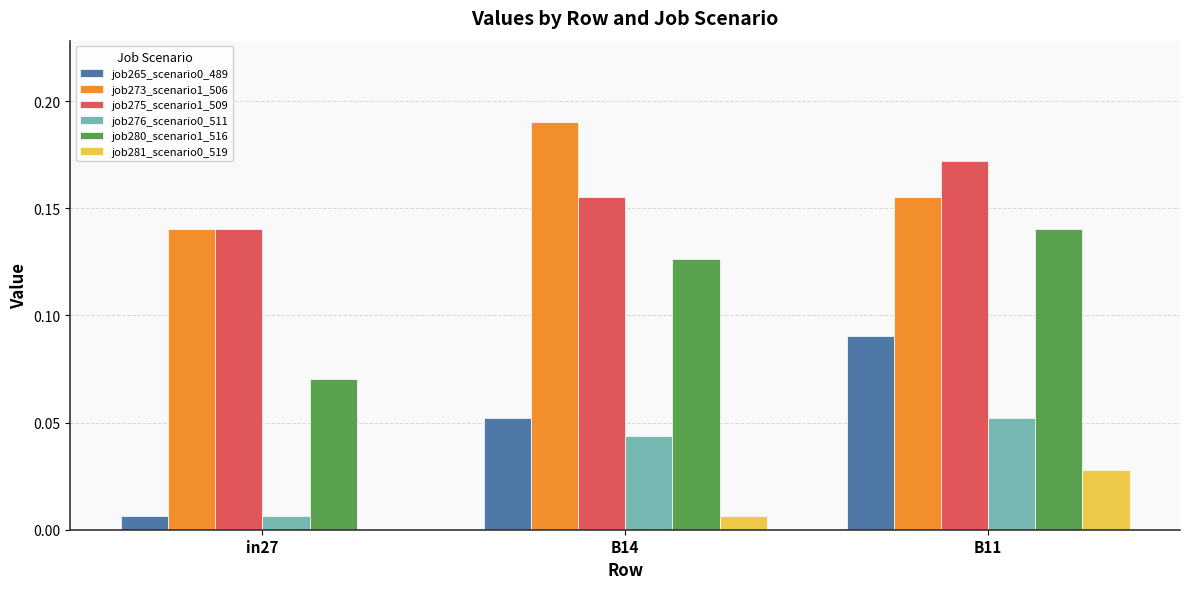

At which category is the sum across all series the highest?

B11